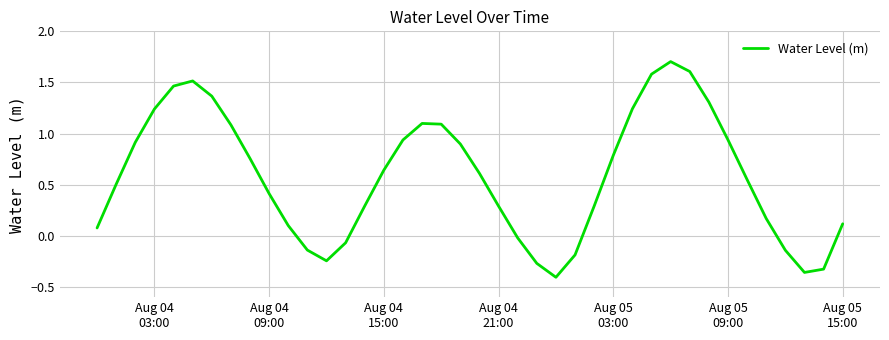

What is the greatest value displayed?

1.7